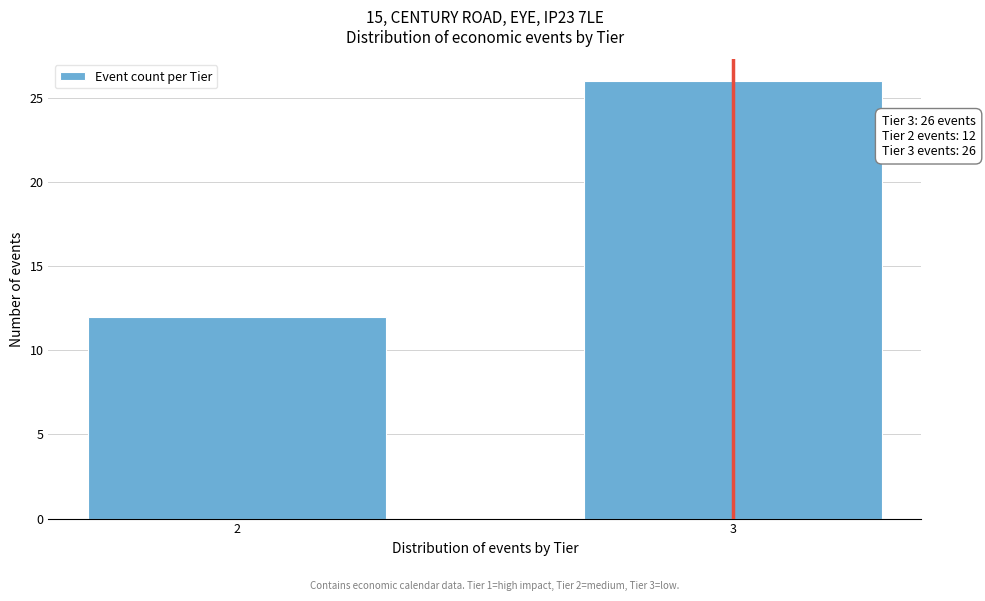

Reading right to left, what are all the values shown in this chart?

3=26	2=12